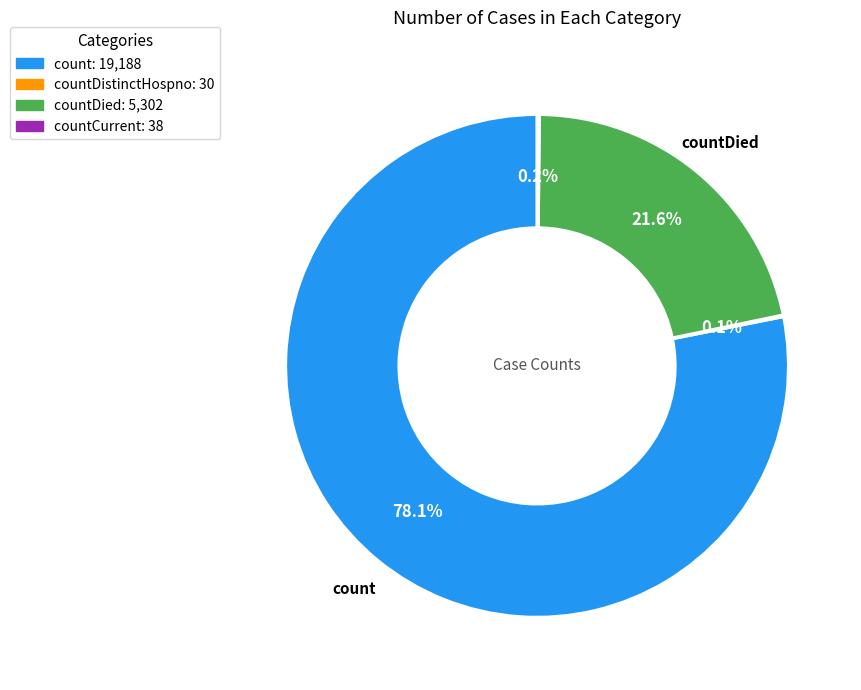

How much of the chart is everything except countDied: 5,302?

78.4%